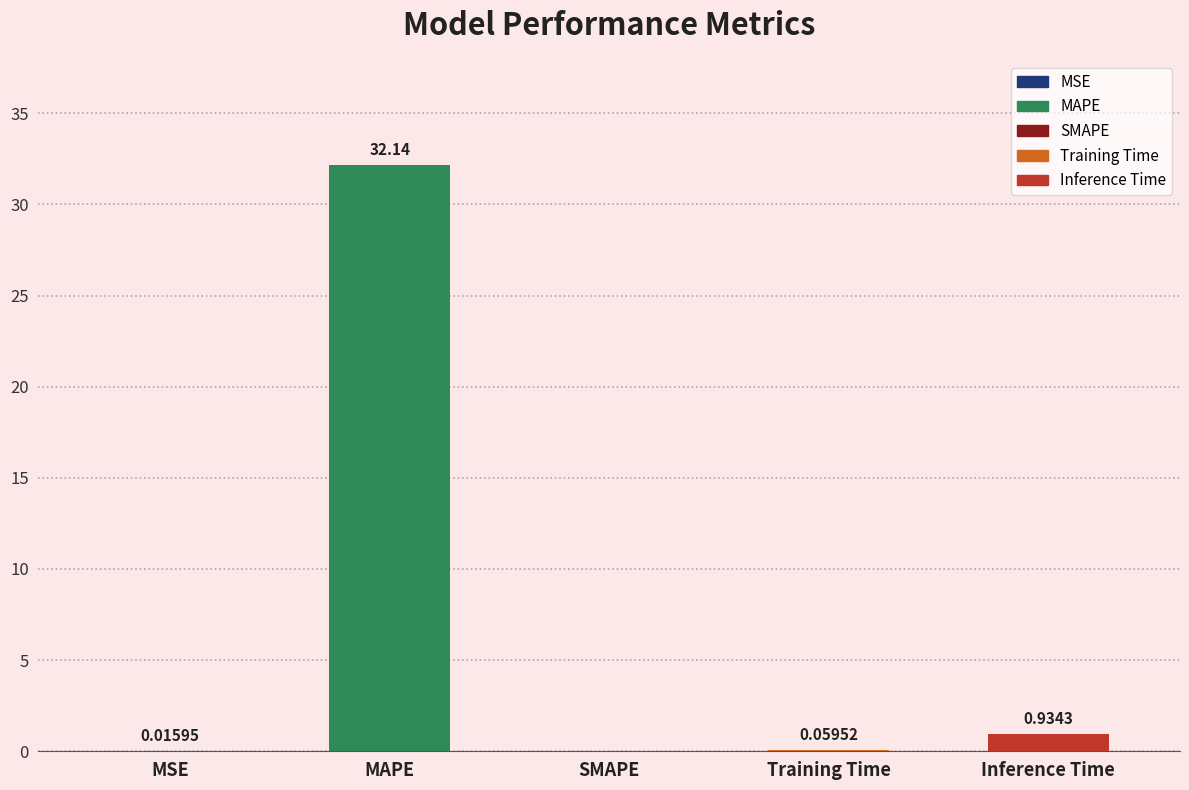

What is the greatest value displayed?

32.1